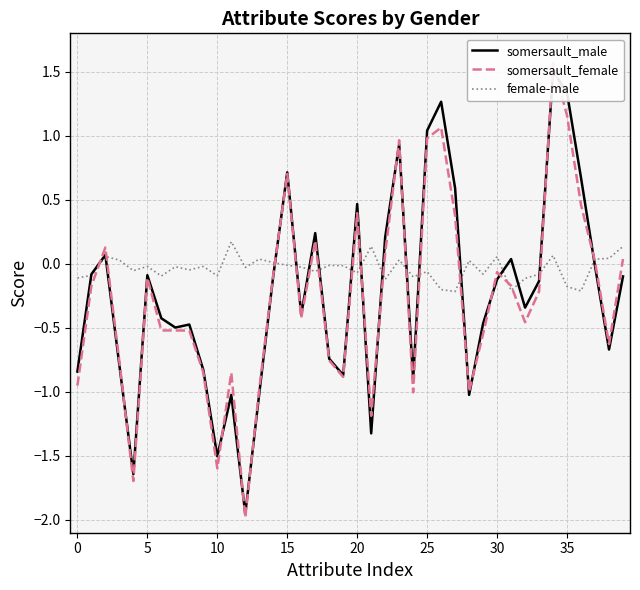

What are all the series names shown in the legend?

somersault_male, somersault_female, female-male